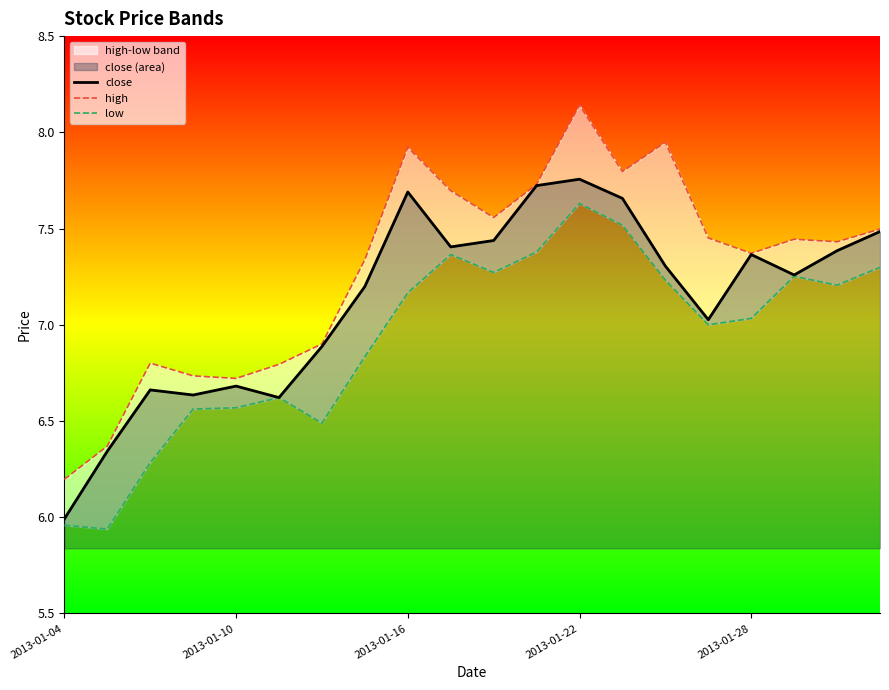

The low series shows 11.0 at 11. True or false?

False